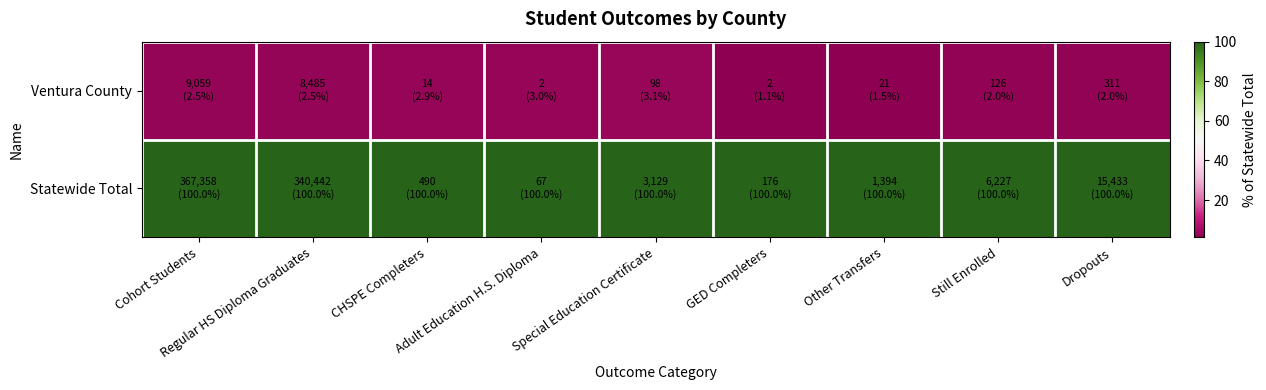

Reading right to left, transcribe all the data shown in this chart.

Ventura County: Dropouts=2.0	Still Enrolled=2.0	Other Transfers=1.5	GED Completers=1.1	Special Education Certificate=3.1	Adult Education H.S. Diploma=3.0	CHSPE Completers=2.9	Regular HS Diploma Graduates=2.5	Cohort Students=2.5
Statewide Total: Dropouts=100.0	Still Enrolled=100.0	Other Transfers=100.0	GED Completers=100.0	Special Education Certificate=100.0	Adult Education H.S. Diploma=100.0	CHSPE Completers=100.0	Regular HS Diploma Graduates=100.0	Cohort Students=100.0